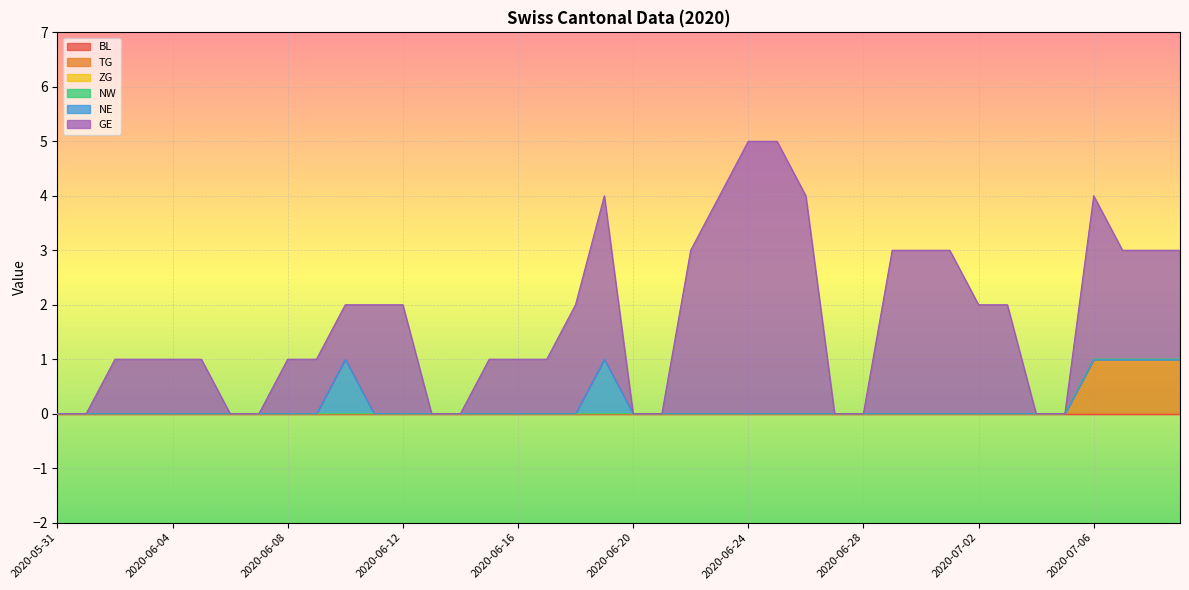

The NW series shows 0 at 2020-06-09. True or false?

True